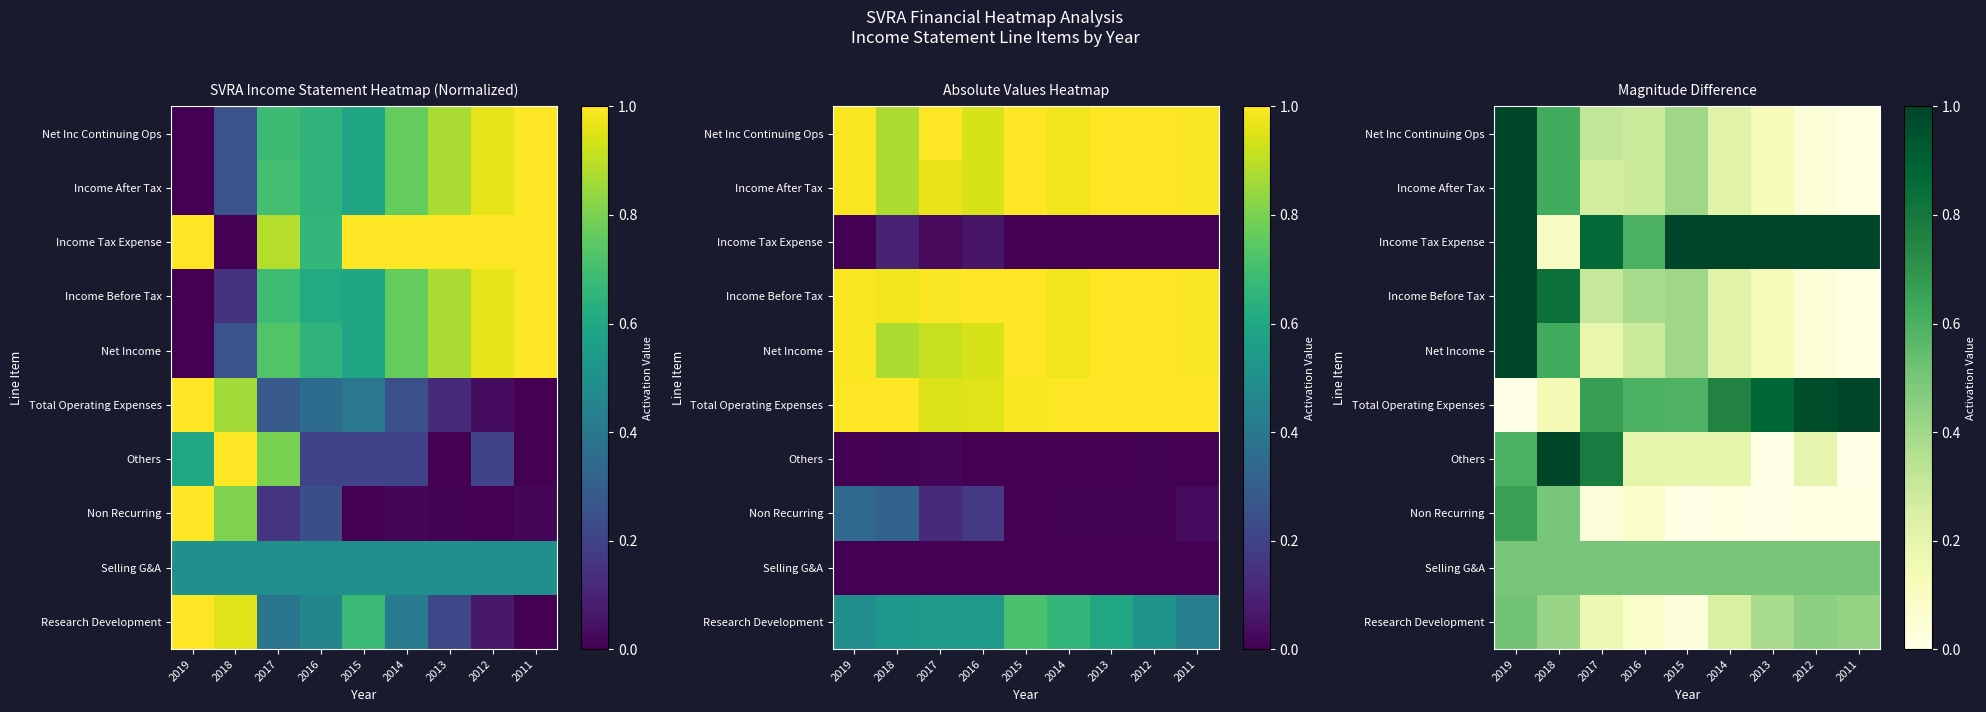

Is it true that Others equals 1.0 at 2018?

True